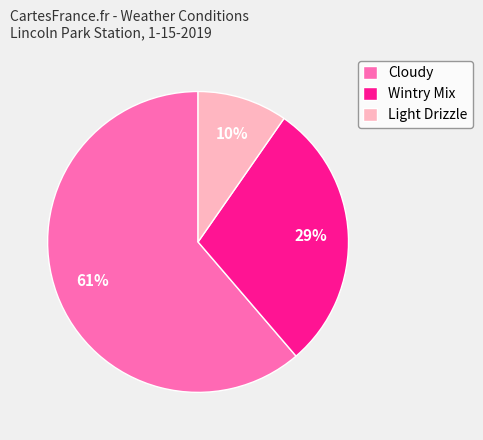

The Cloudy slice represents 71% of the pie. True or false?

False